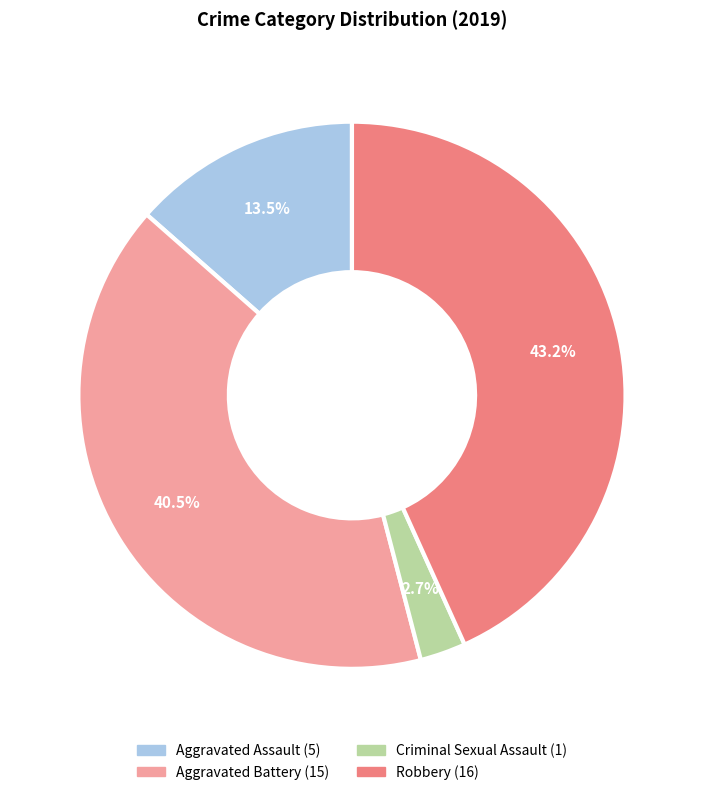

Between Criminal Sexual Assault and Robbery, which is larger?

Robbery